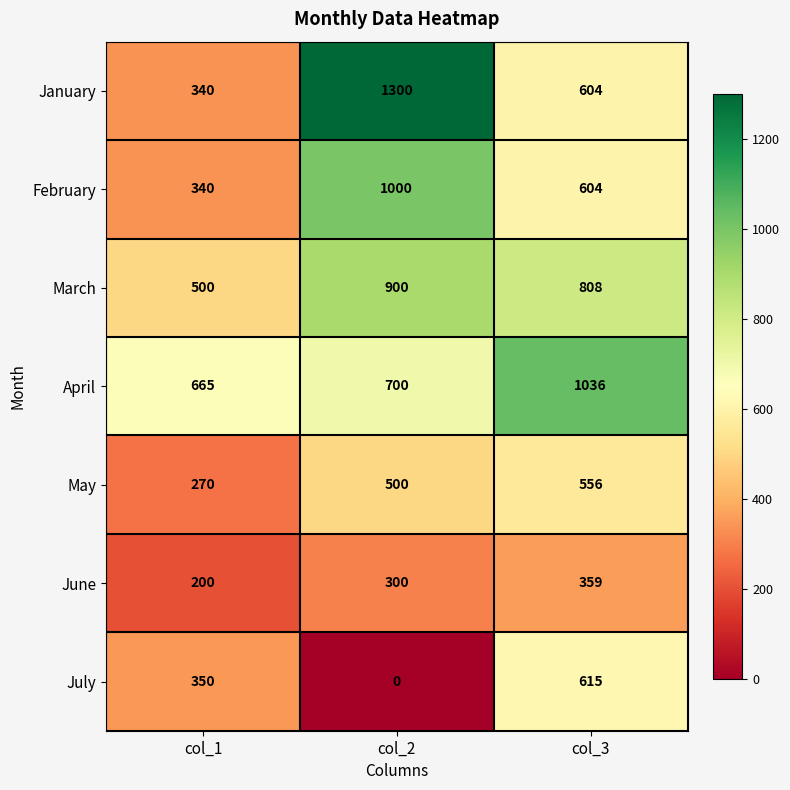

Which series has the largest total across all categories?

April